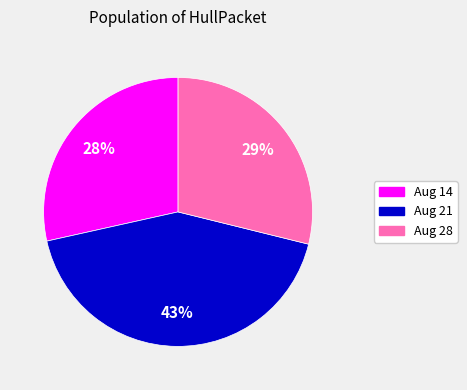

True or false: Aug 28 accounts for 29% of the total.

True